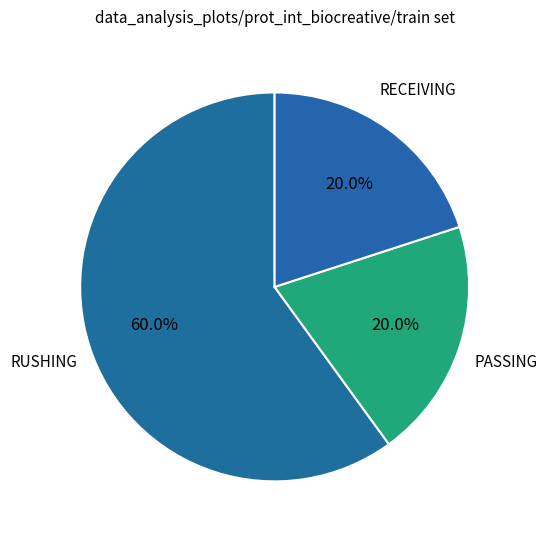

What percentage is NOT represented by RUSHING?

40.0%